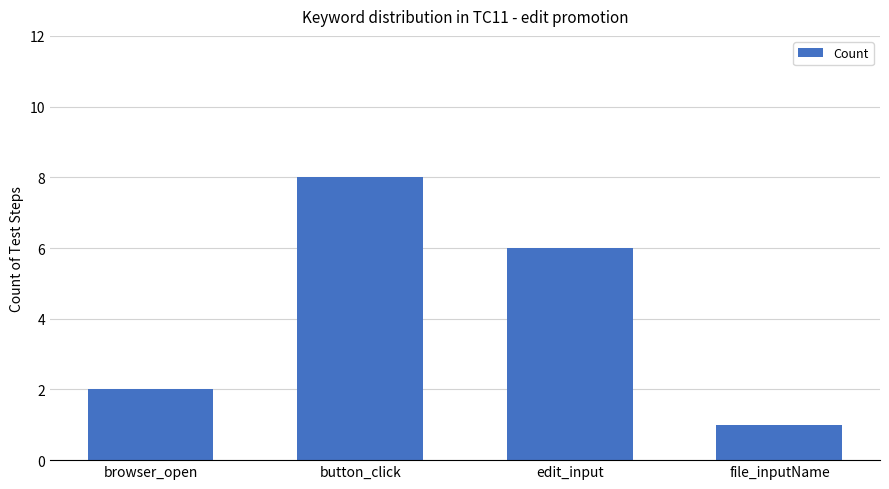

List the labels in order of value, smallest first.

file_inputName, browser_open, edit_input, button_click